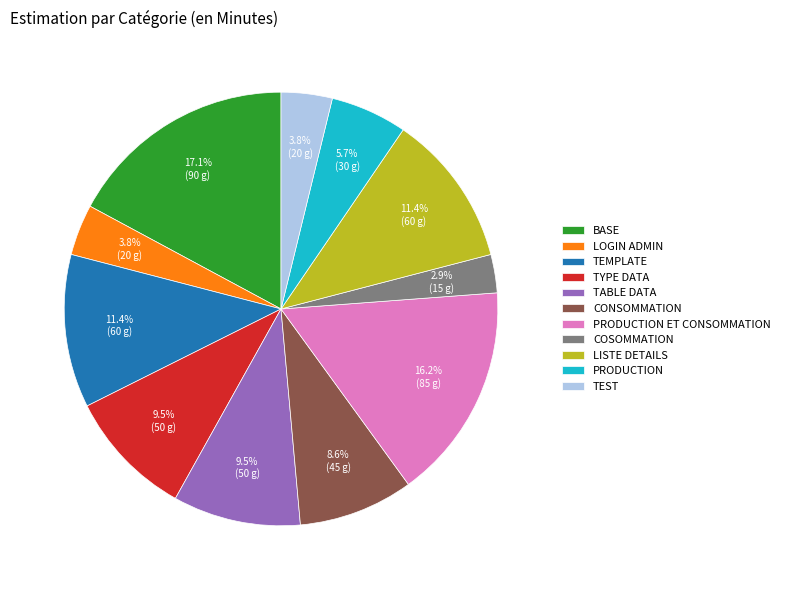

Which has a higher value, CONSOMMATION or TEMPLATE?

TEMPLATE